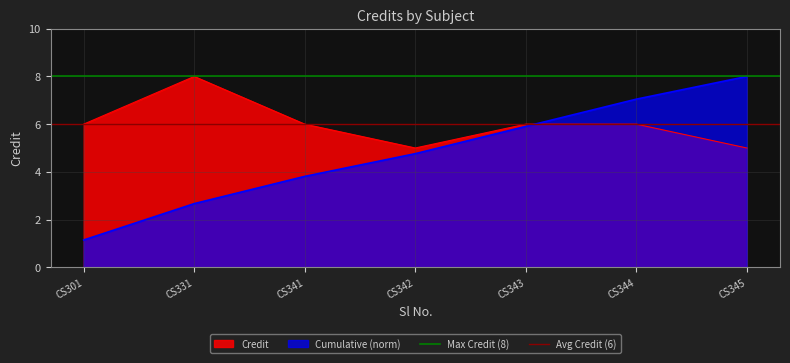

At which label is Avg Credit (6) closest to 6?

CS301